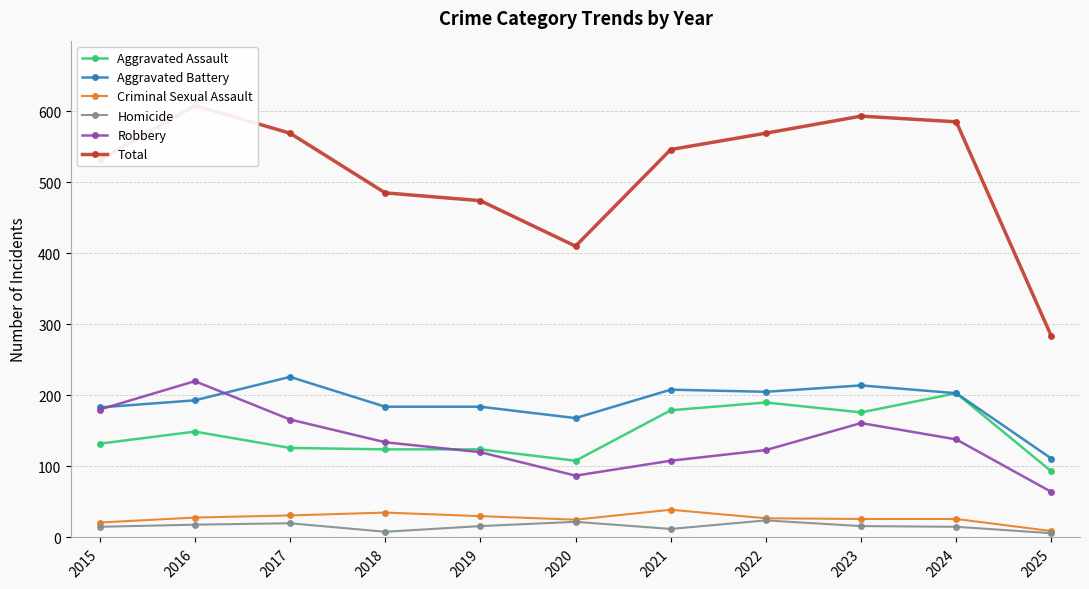

In Criminal Sexual Assault, how many points are higher than both neighbors (excluding endpoints)?

2